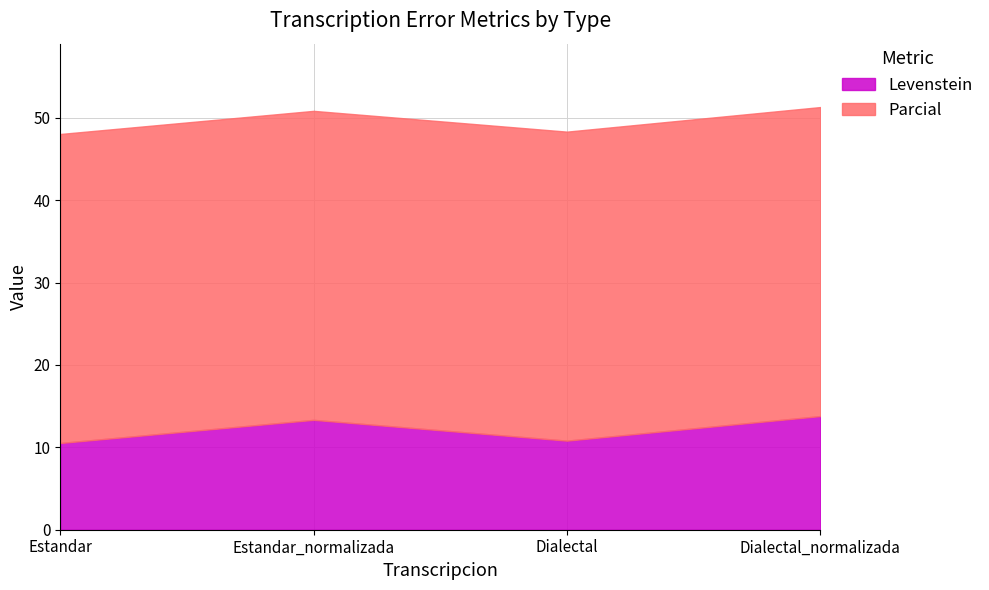

Which category has the highest value in the Parcial series?

Estandar